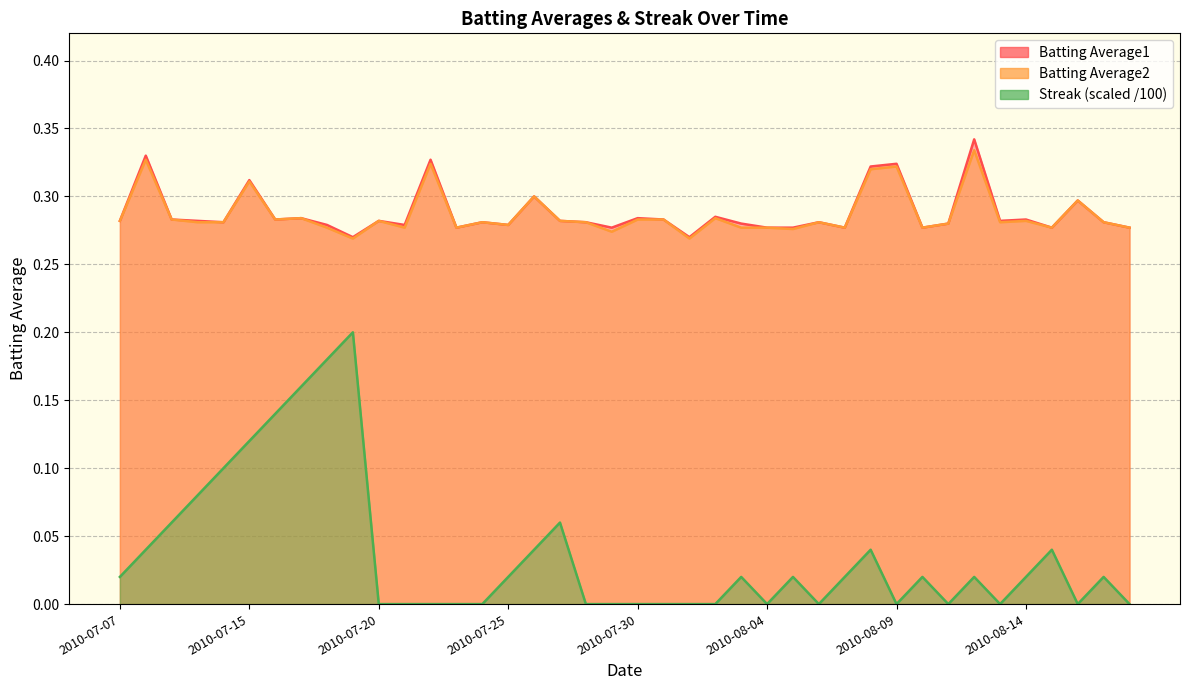

The Streak series shows 0.1 at 2010-07-09. True or false?

True